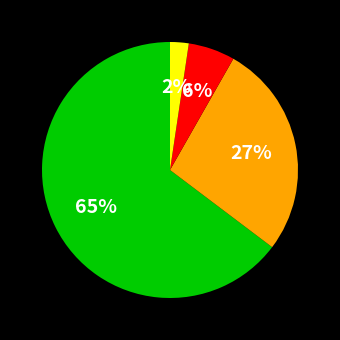

To the nearest percent, what is the average slice percentage?

25%